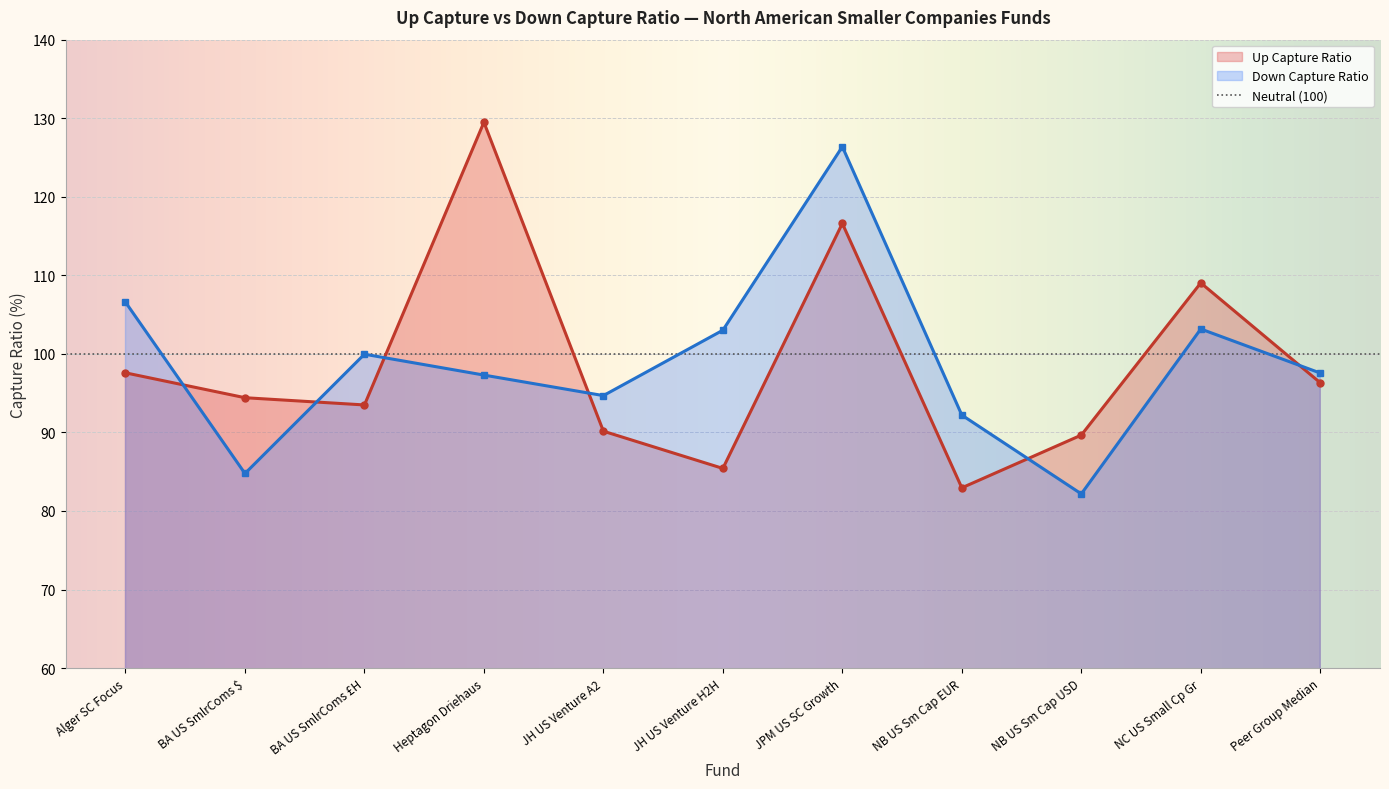

What is the value of the Down Capture Ratio point at the 10th from the left?

103.2